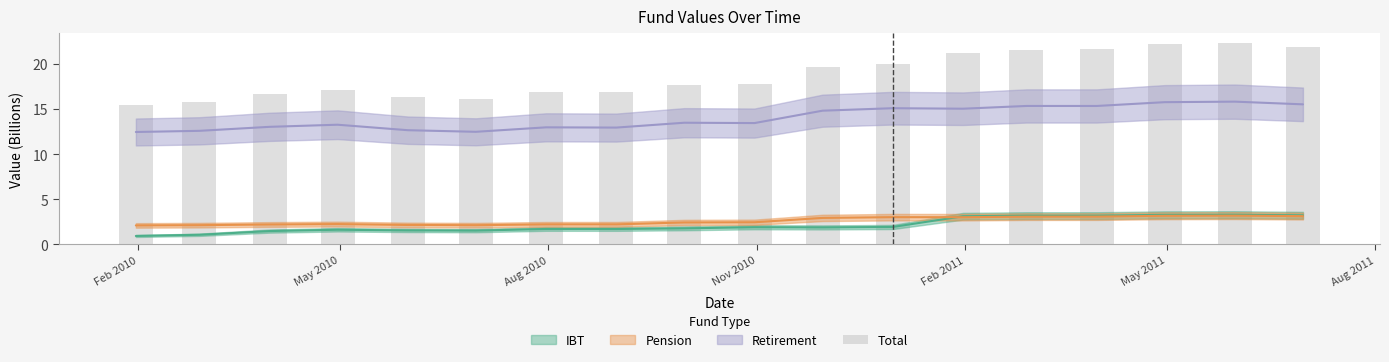

Between May 2011 and May 2010, which is larger?

May 2011